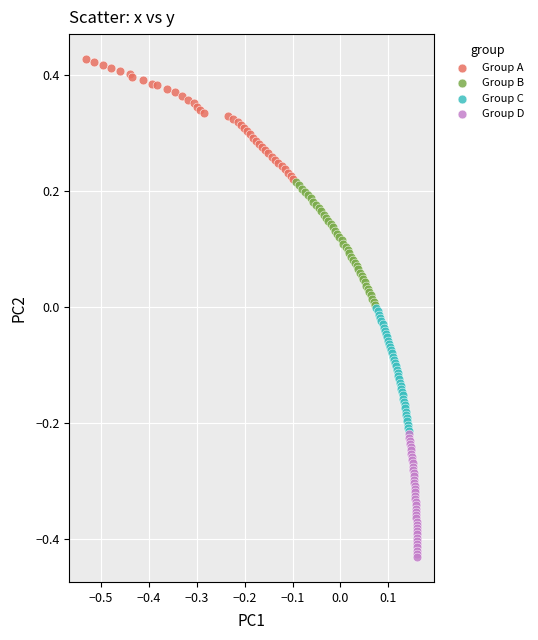

Which series contains the highest Y value?

Group A